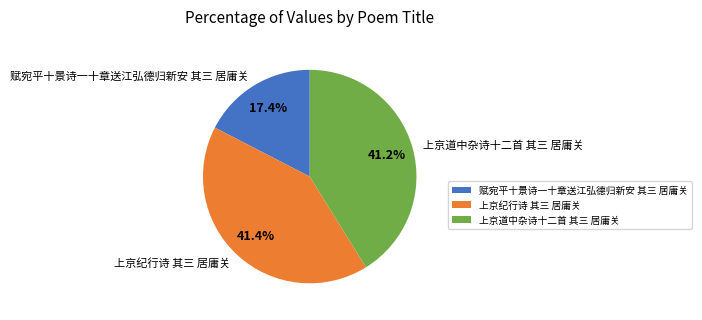

How many segments does this pie chart have?

3